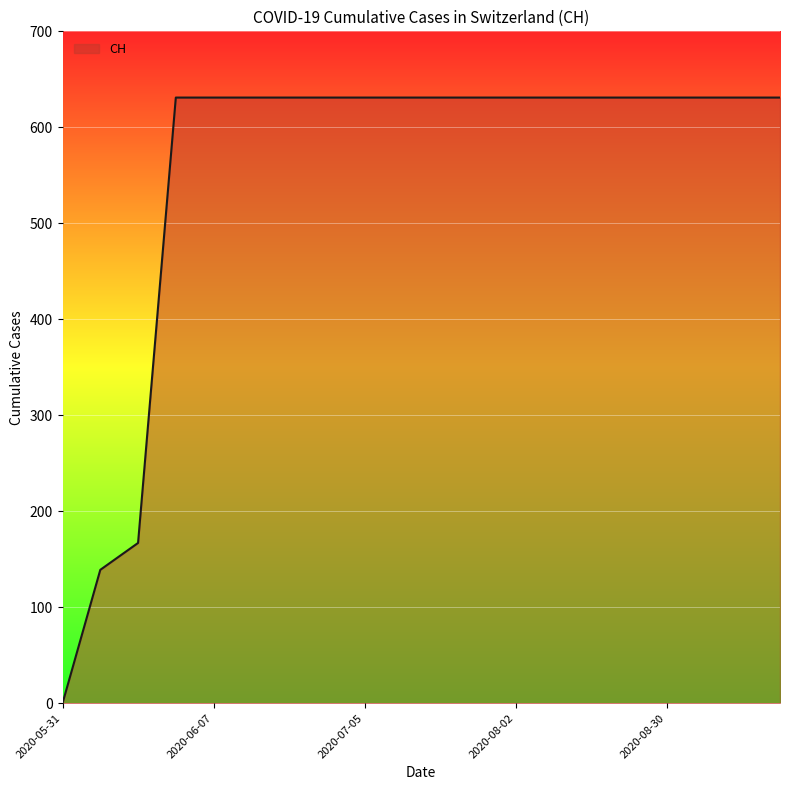

Reading left to right, what are all the values shown in this chart?

0	139	167	631	631	631	631	631	631	631	631	631	631	631	631	631	631	631	631	631